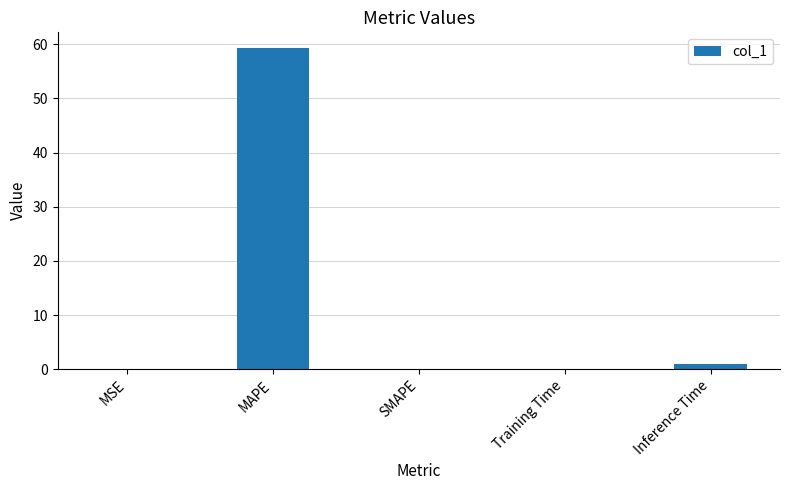

Is it true that the value at MAPE is 59.3?

True